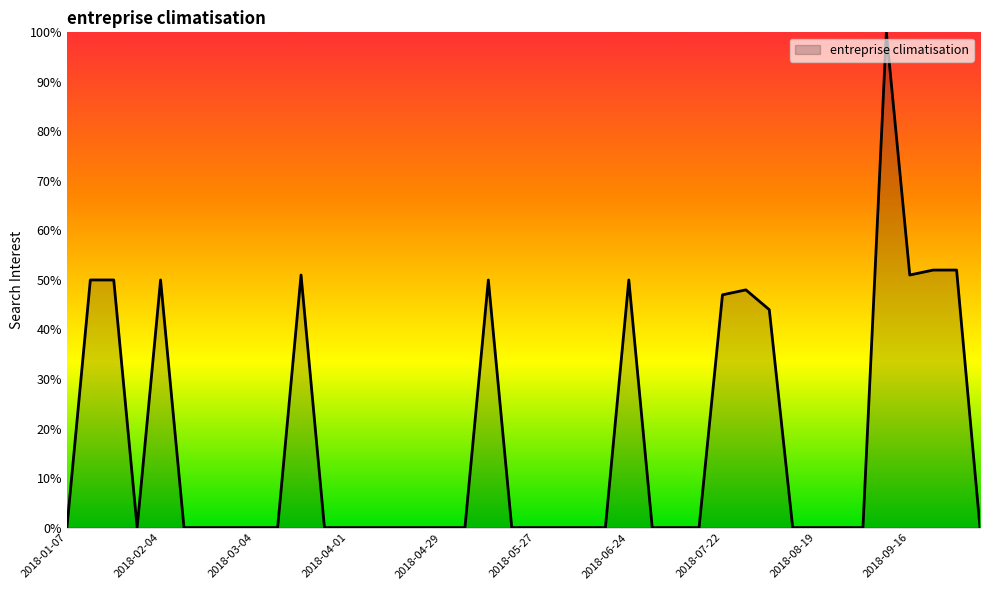

What is the difference between the maximum and minimum values?

100